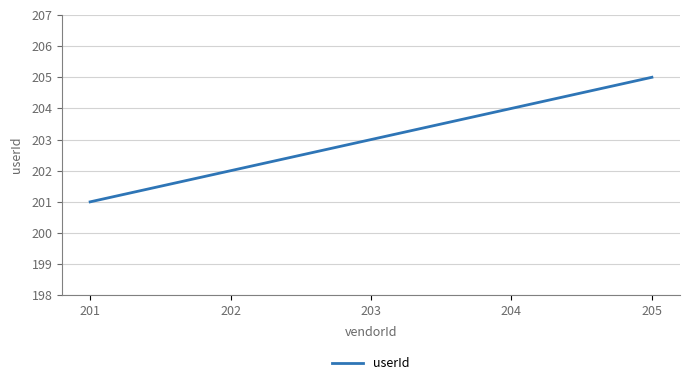

The value at 203 is 203. True or false?

True